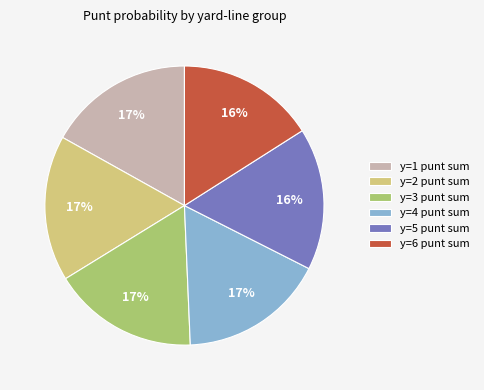

Is it true that y=6 punt sum is 4% of the pie?

False